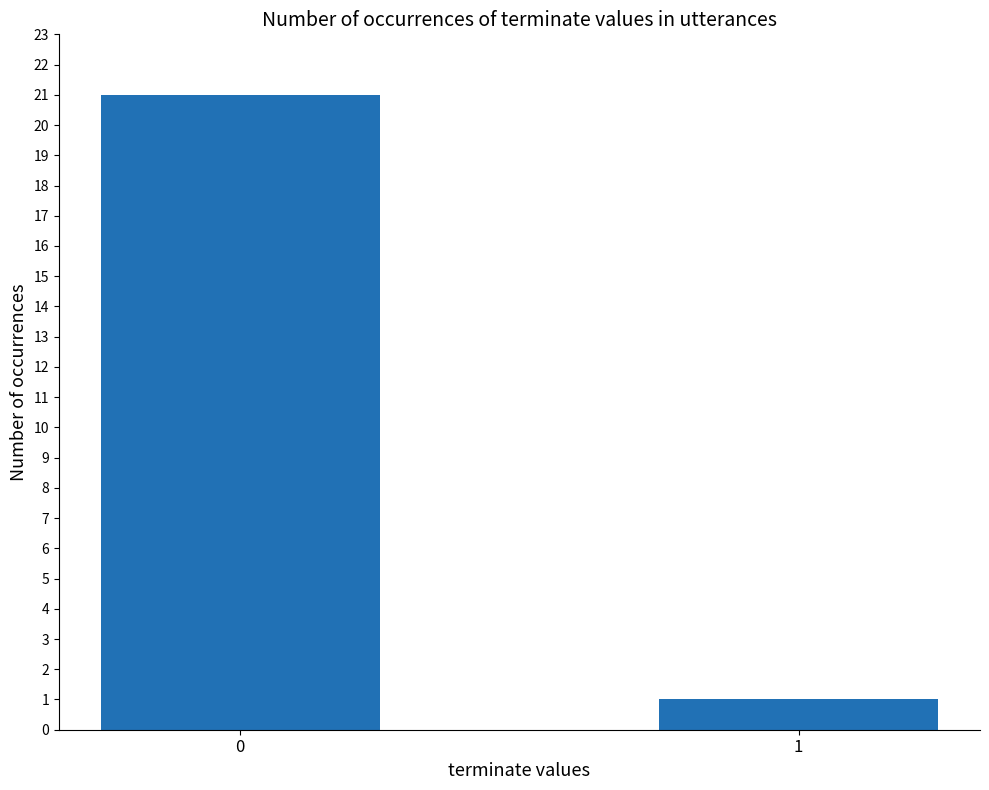

List the labels in order of value, largest first.

0, 1